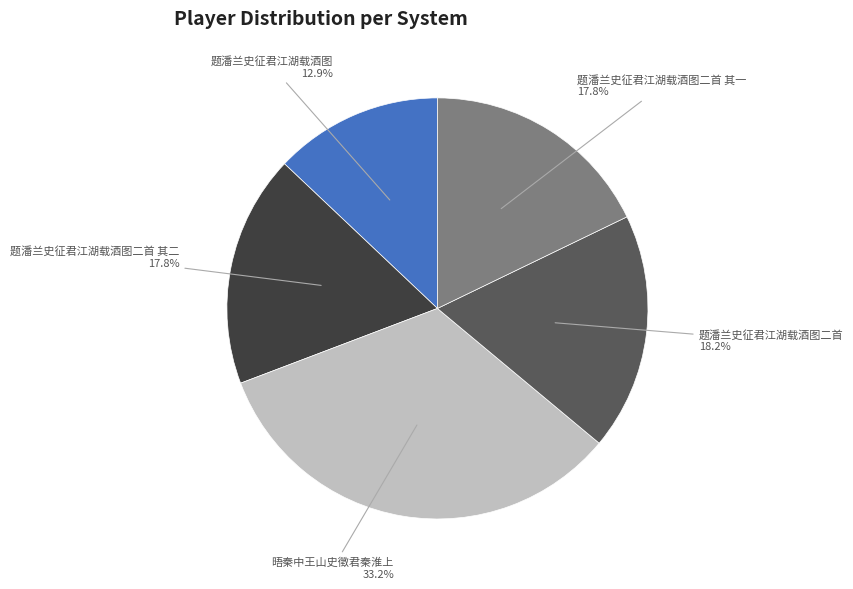

To the nearest percent, what is the combined percentage of 晤秦中王山史徵君秦淮上 and 题潘兰史征君江湖载酒图二首?

51%